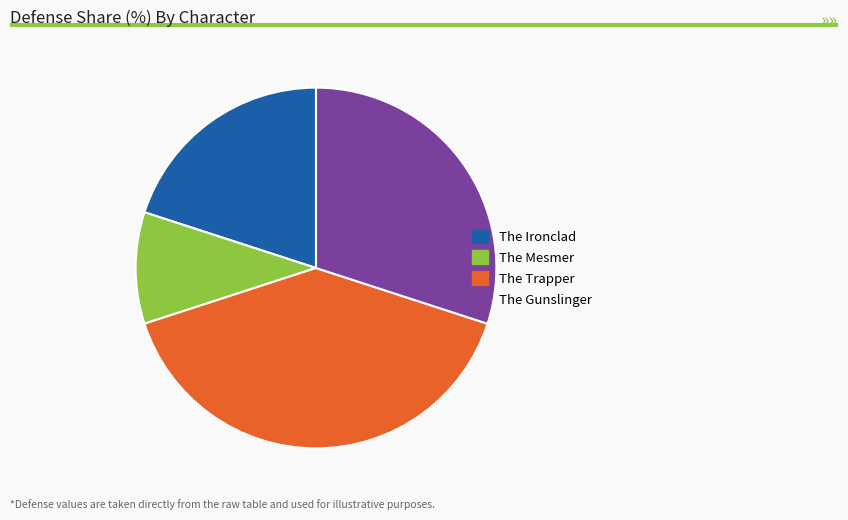

True or false: The Mesmer accounts for 10% of the total.

True